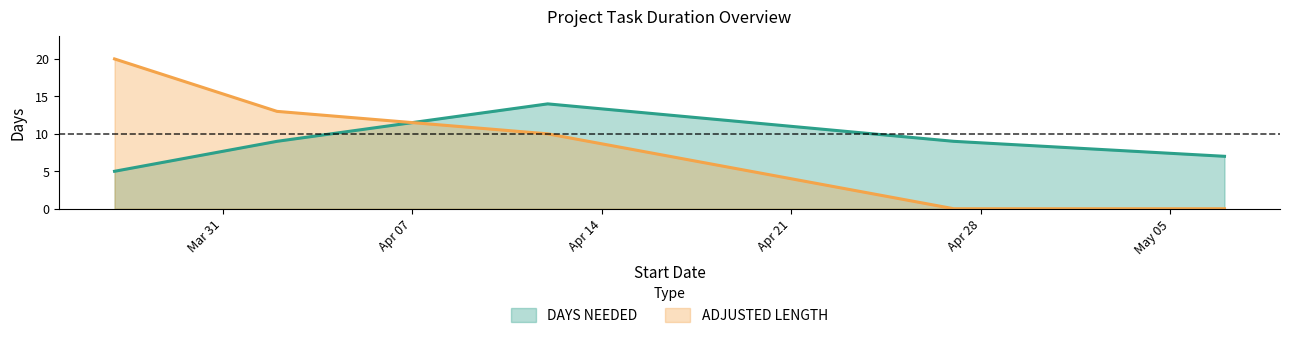

Reading left to right, extract all data points from this chart.

DAYS NEEDED: 5	9	14	9	7
ADJUSTED LENGTH: 20	13	10	0	0